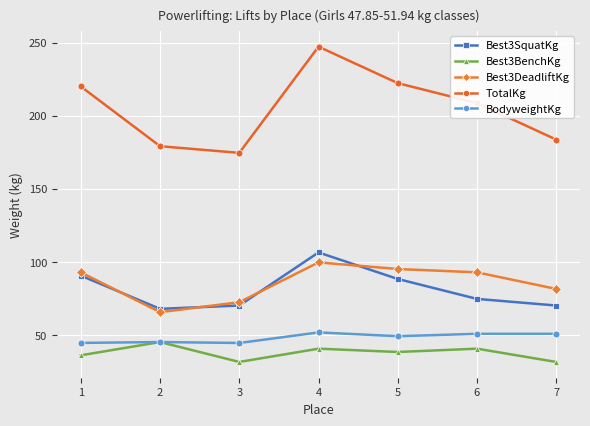

At which category is the sum across all series the highest?

4